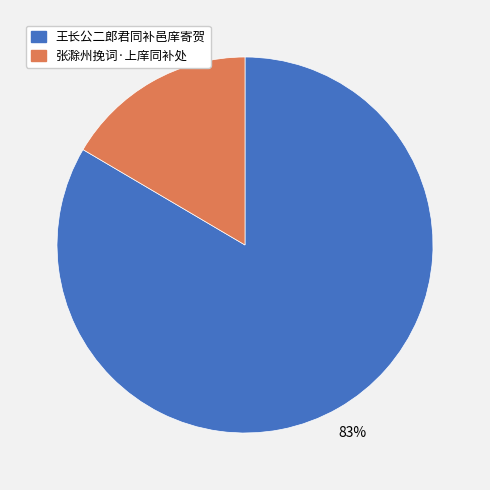

The 王长公二郎君同补邑庠寄贺 slice represents 83% of the pie. True or false?

True